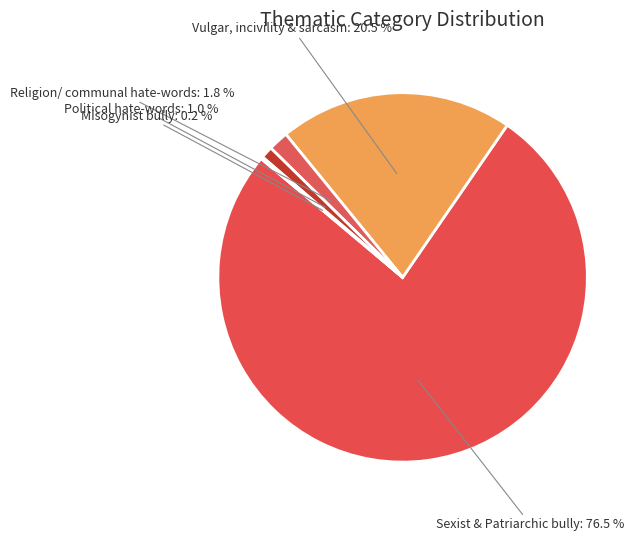

Between Political hate-words and Religion/ communal hate-words, which is larger?

Religion/ communal hate-words